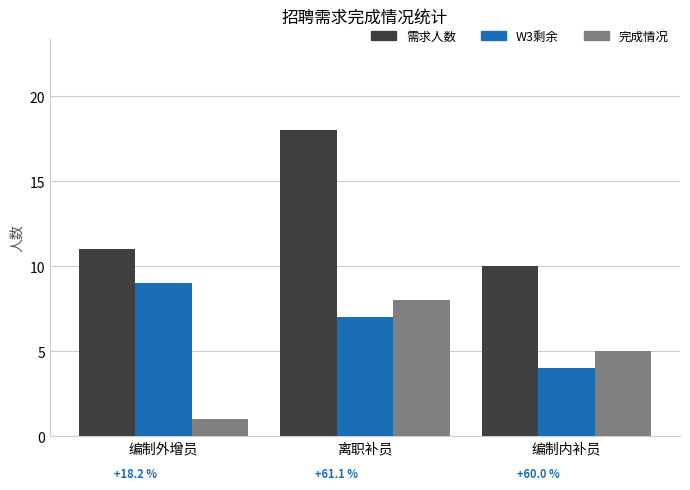

Which category has the highest value in the W3剩余 series?

编制外增员